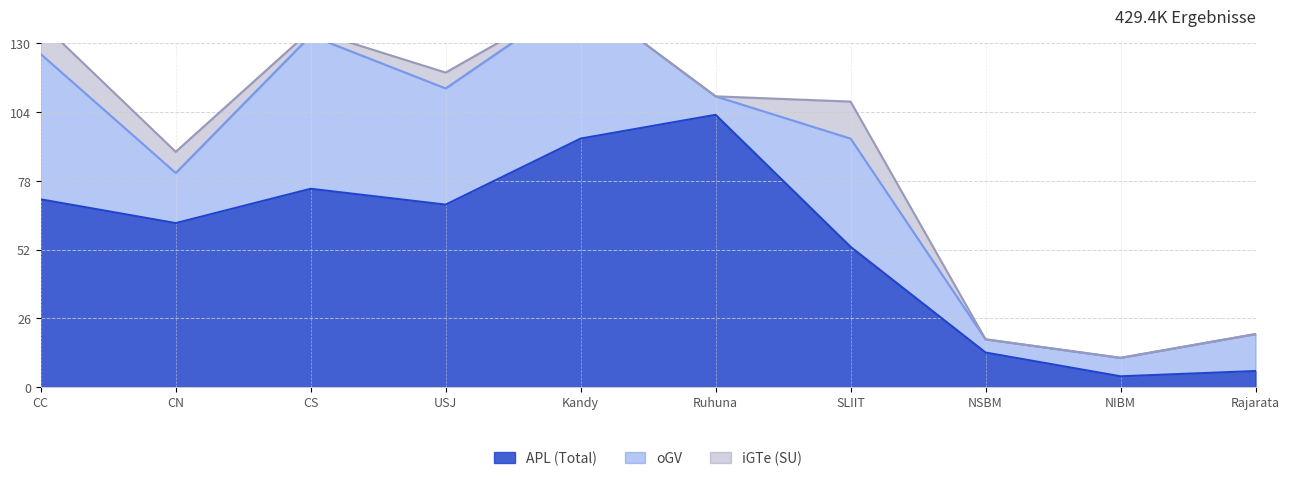

How many values in iGTe (SU) are above zero?

5